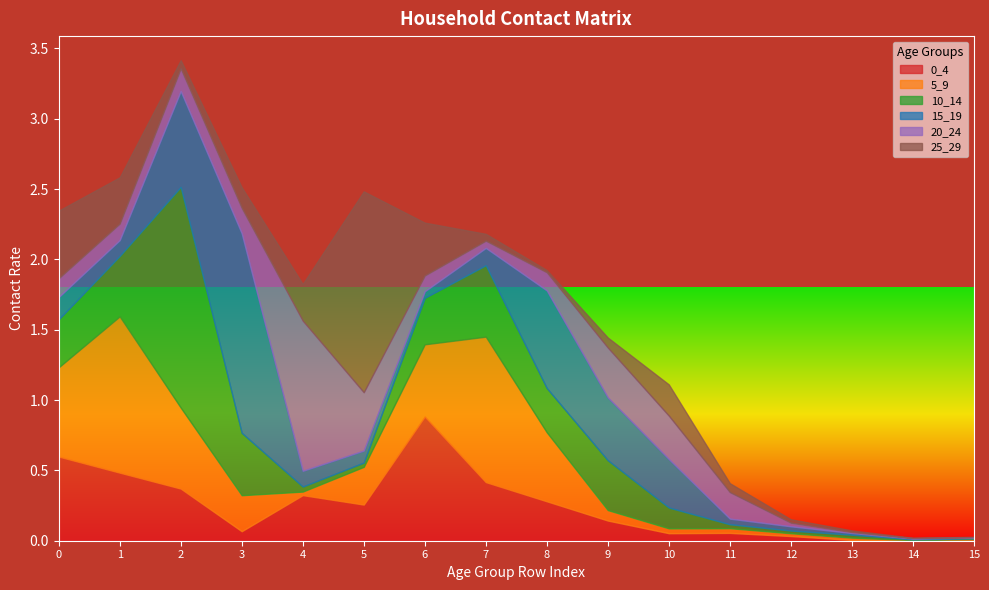

Which category has the lowest value in the 25_29 series?

14